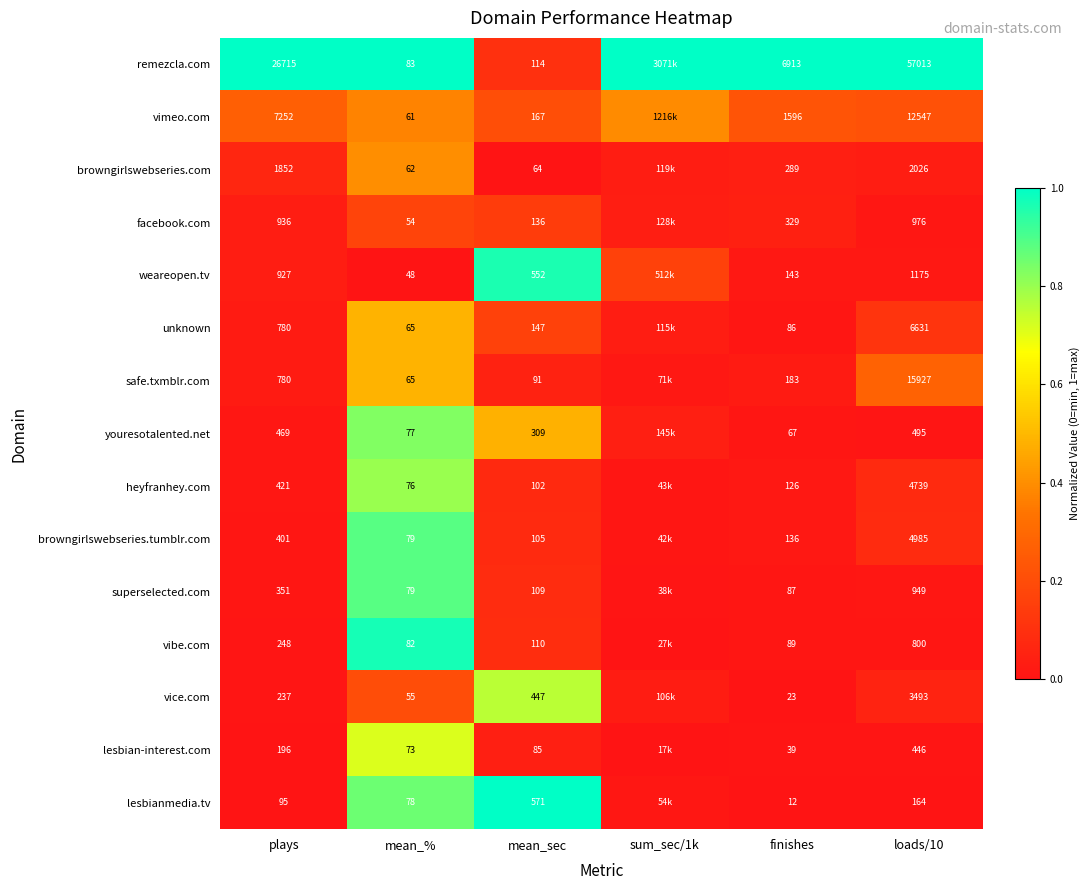

Is the value of youresotalented.net at loads/10 greater than the value of safe.txmblr.com at loads/10?

No